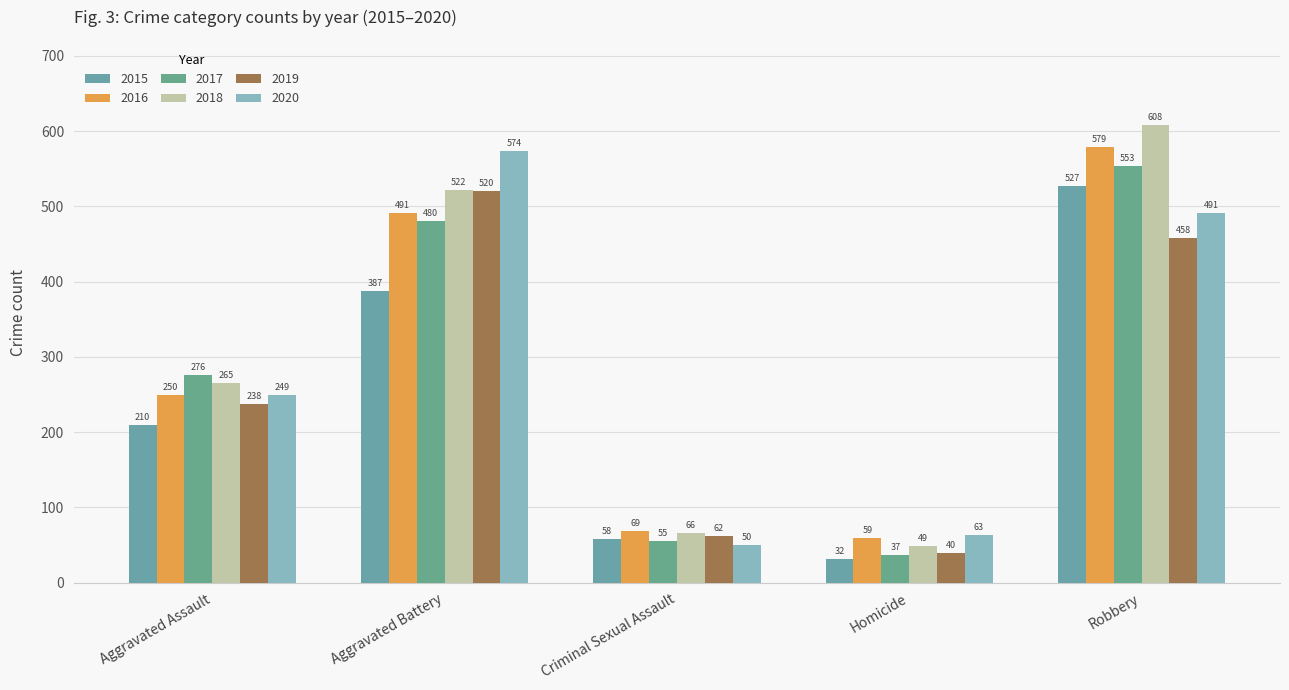

Where is 2019 nearest to the value 280?

Aggravated Assault